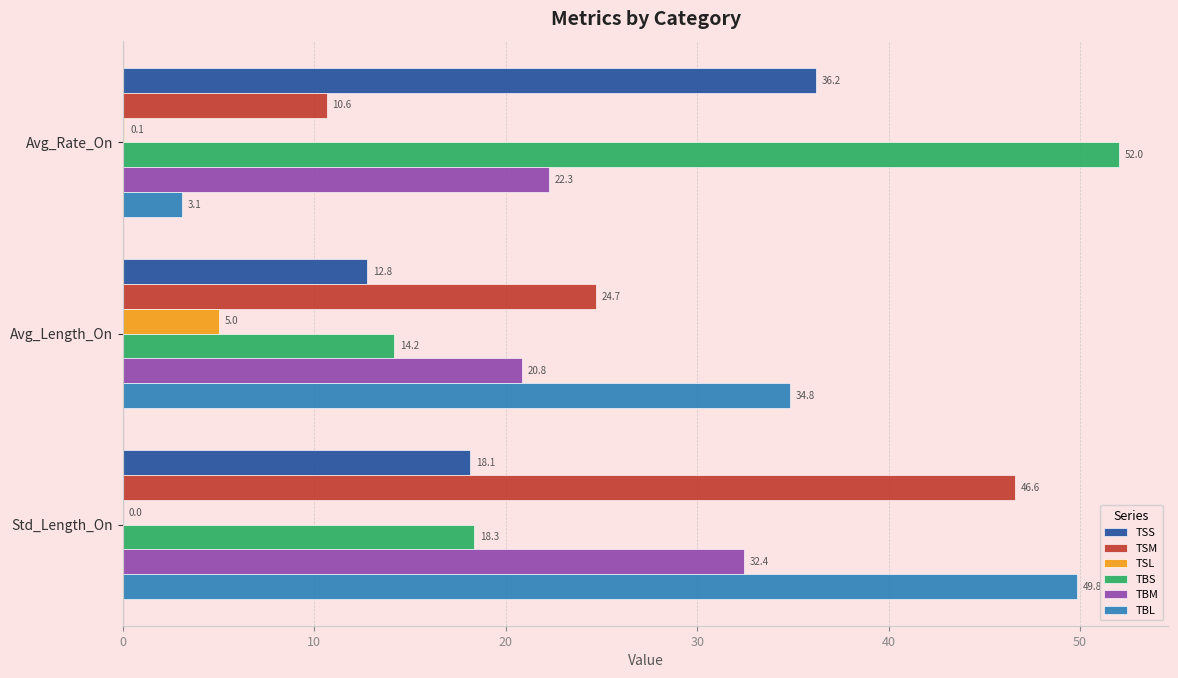

What are all the series names shown in the legend?

TSS, TSM, TSL, TBS, TBM, TBL